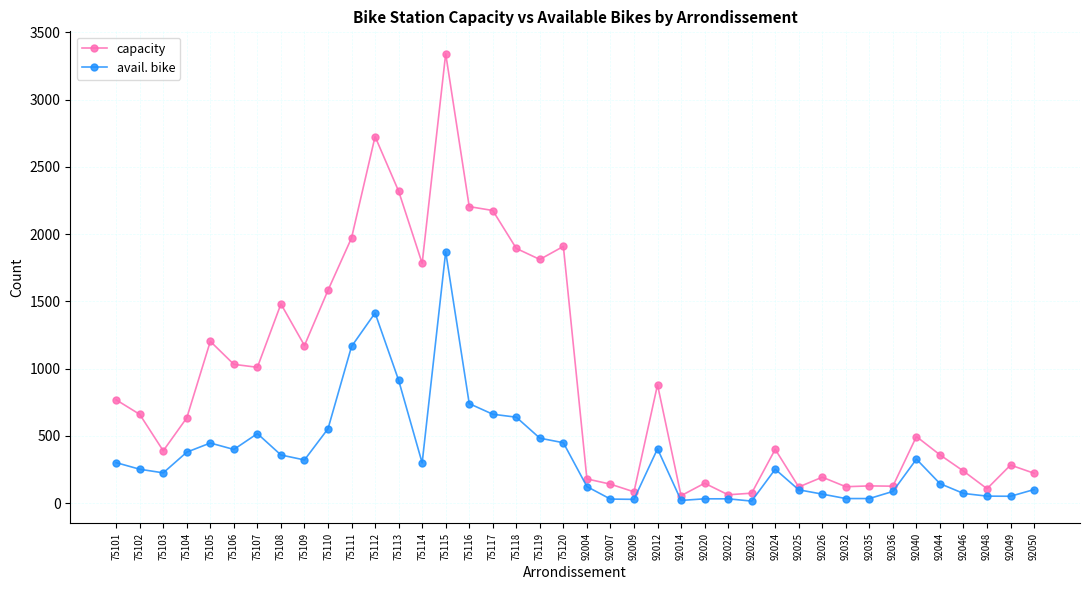

Which series has the largest total across all categories?

capacity